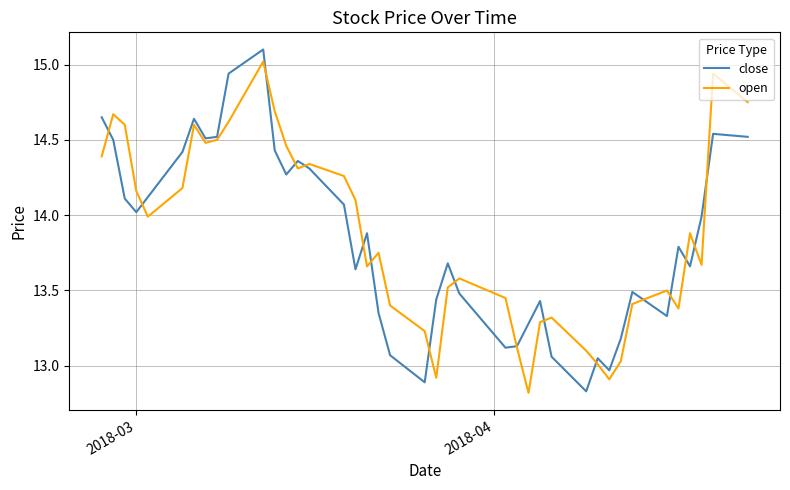

What is the maximum value shown in the chart?

15.1